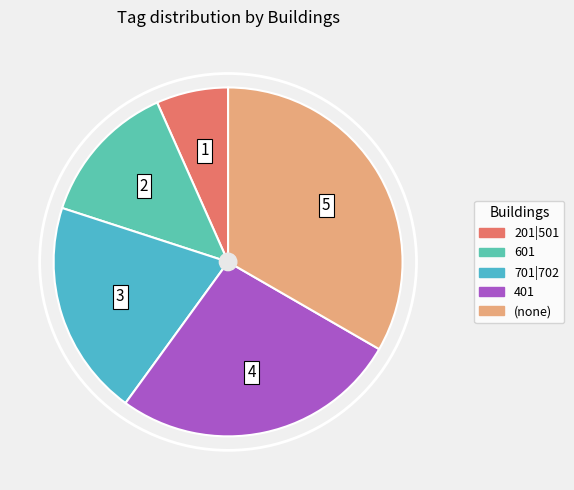

Rank the categories by value from highest to lowest.

(none), 401, 701|702, 601, 201|501